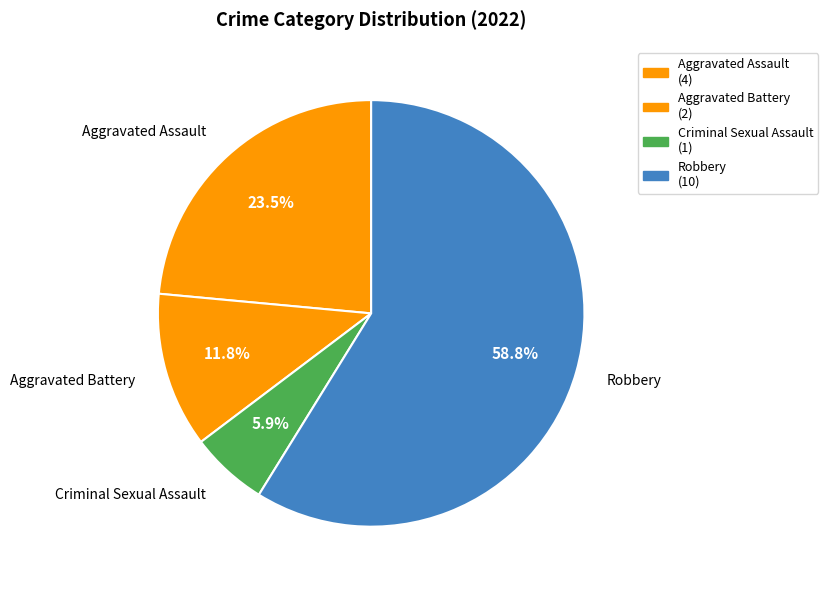

What percentage do Robbery and Aggravated Battery together represent?

70.6%